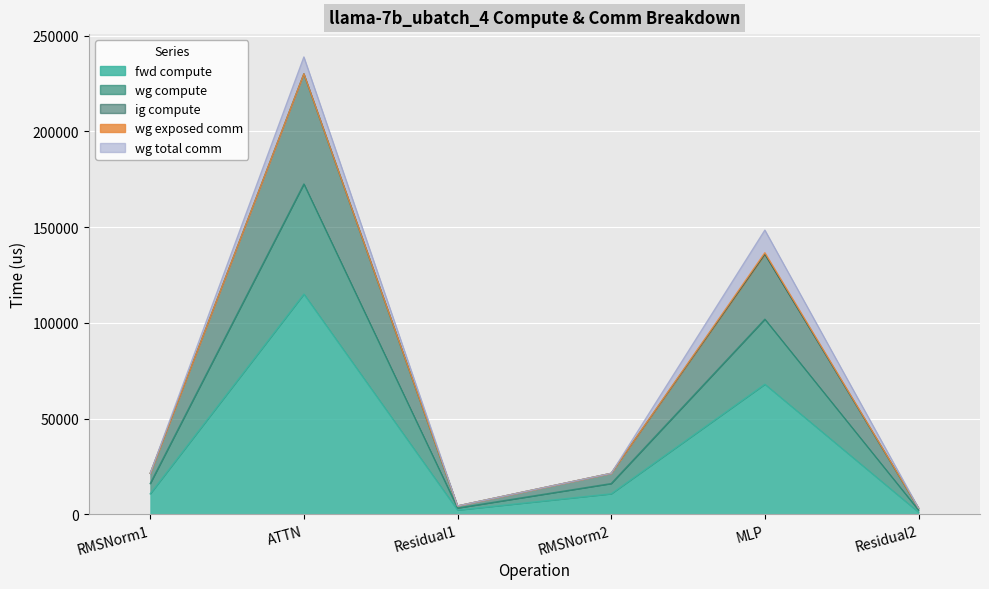

At which category does ig compute reach its first local peak?

ATTN